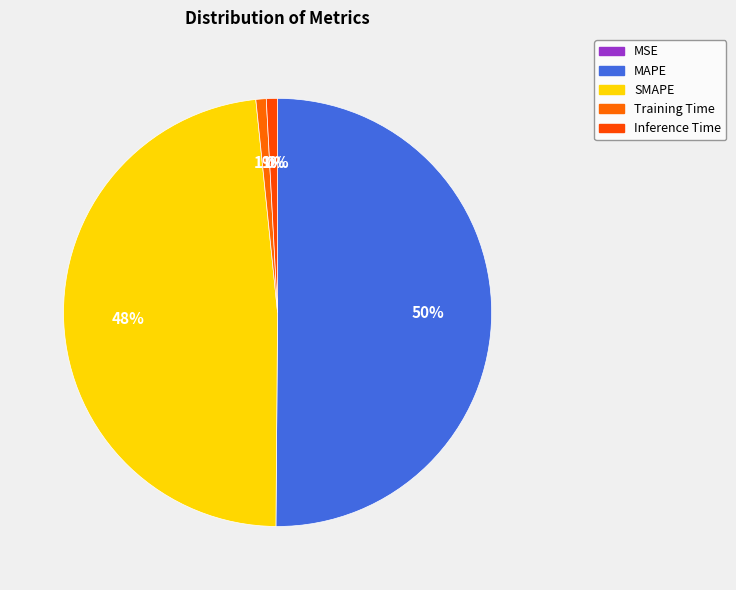

Is there a majority slice in this chart?

Yes